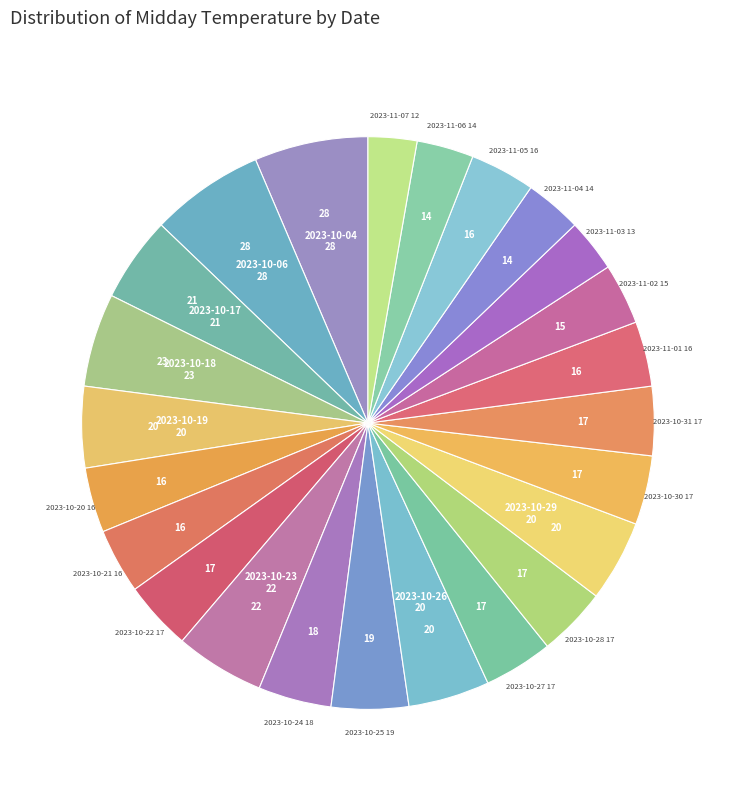

Does any single category account for the majority?

No